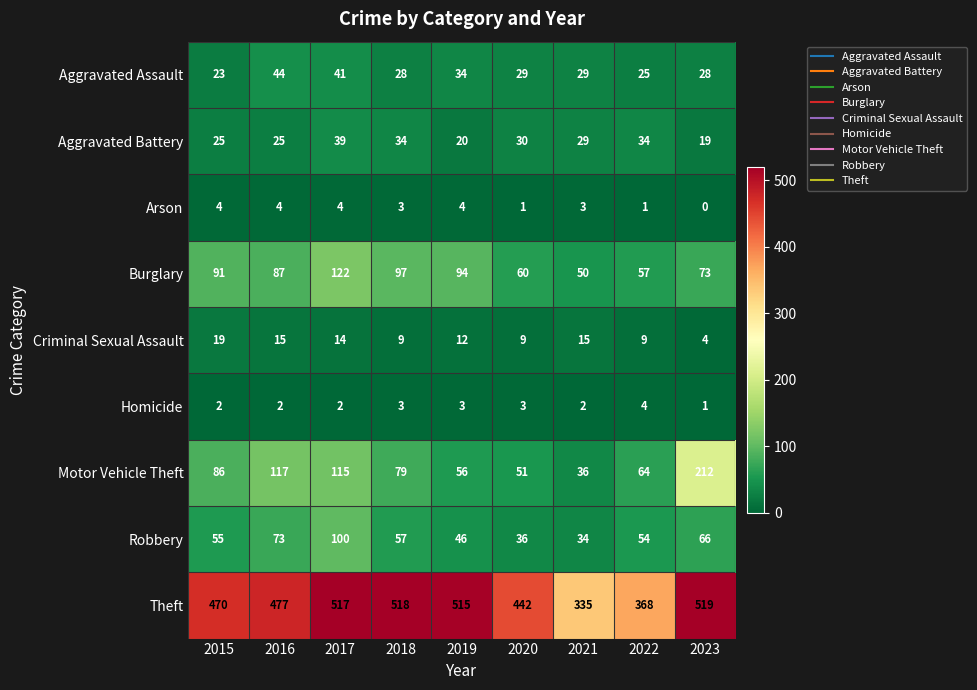

Which label corresponds to the smallest value in the chart?

2023